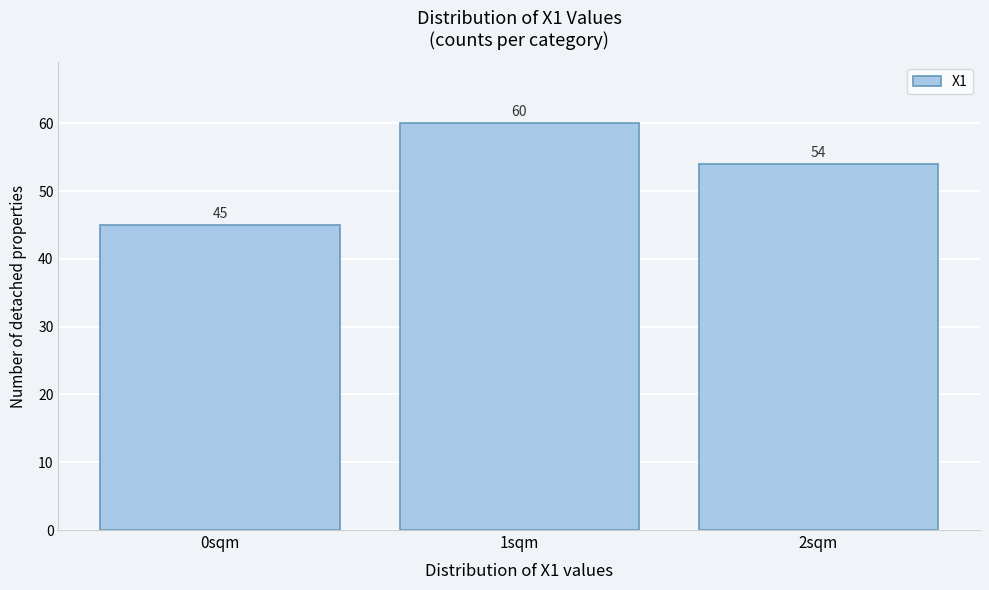

Reading left to right, list all the values displayed in this chart.

0sqm=45	1sqm=60	2sqm=54